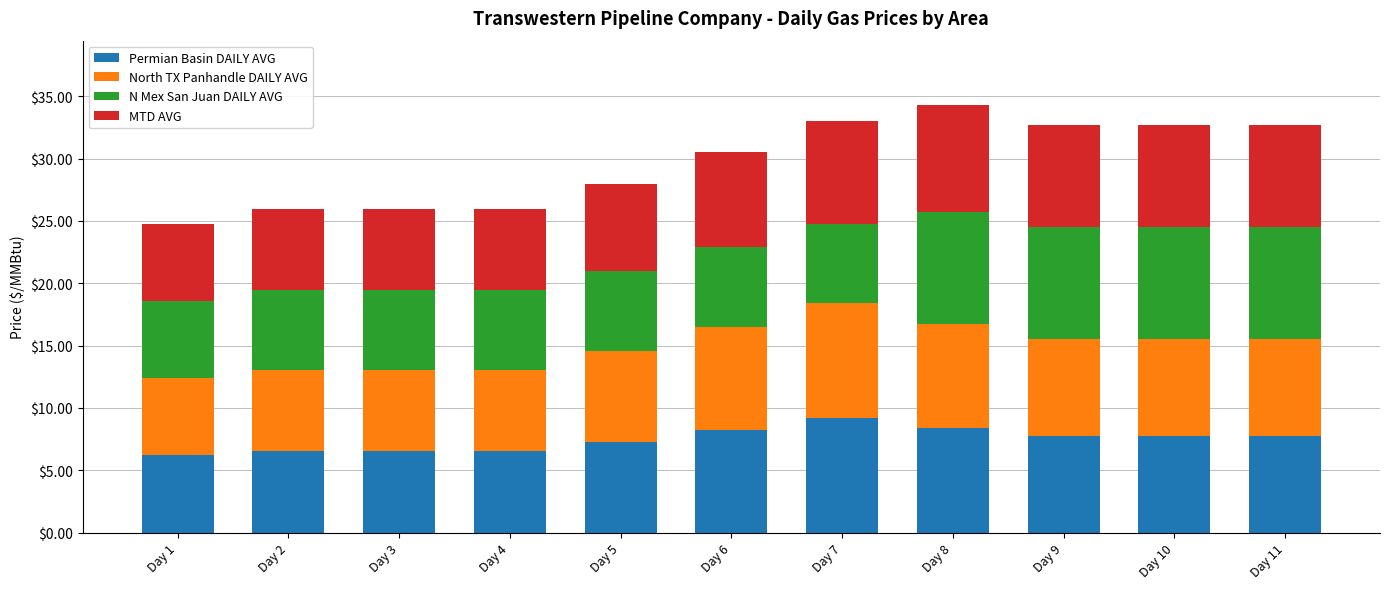

What is the total value across all series at Day 8?

34.3